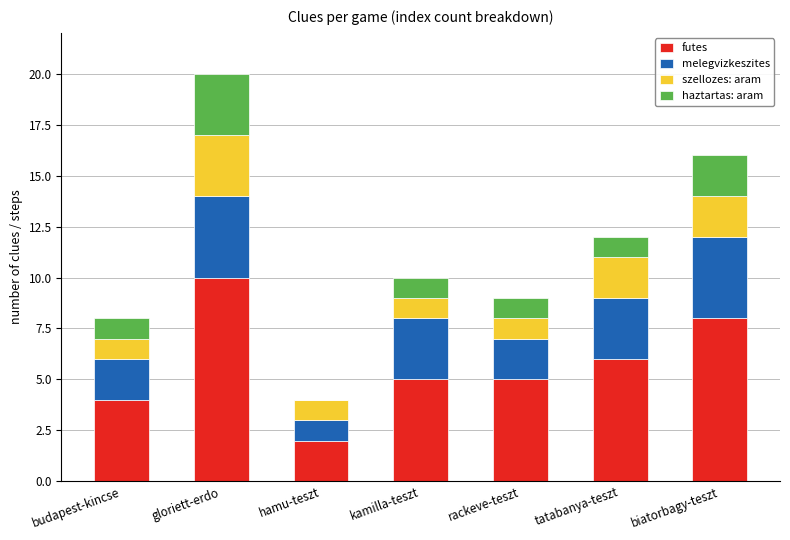

The value of futes at budapest-kincse is 5. True or false?

False